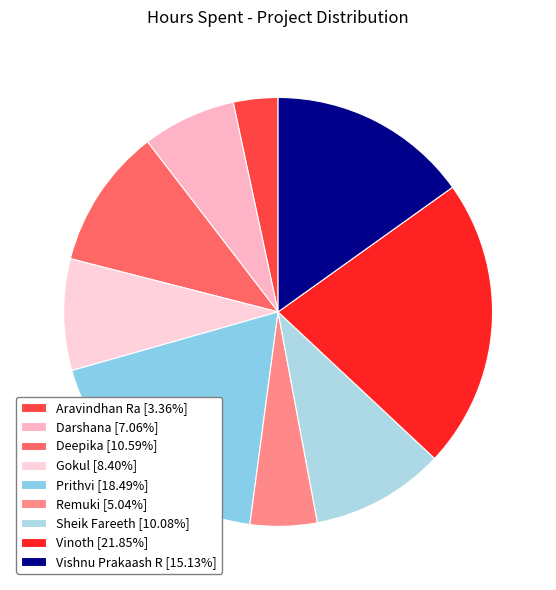

To the nearest percent, what is the difference between the Prithvi and Aravindhan Ra slice percentages?

15%